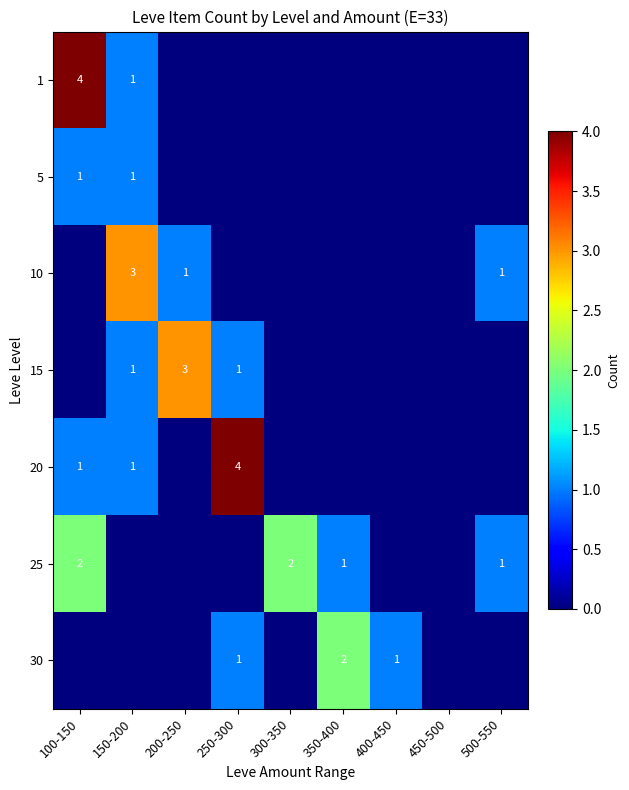

The value of 1 at 150-200 is 2. True or false?

False